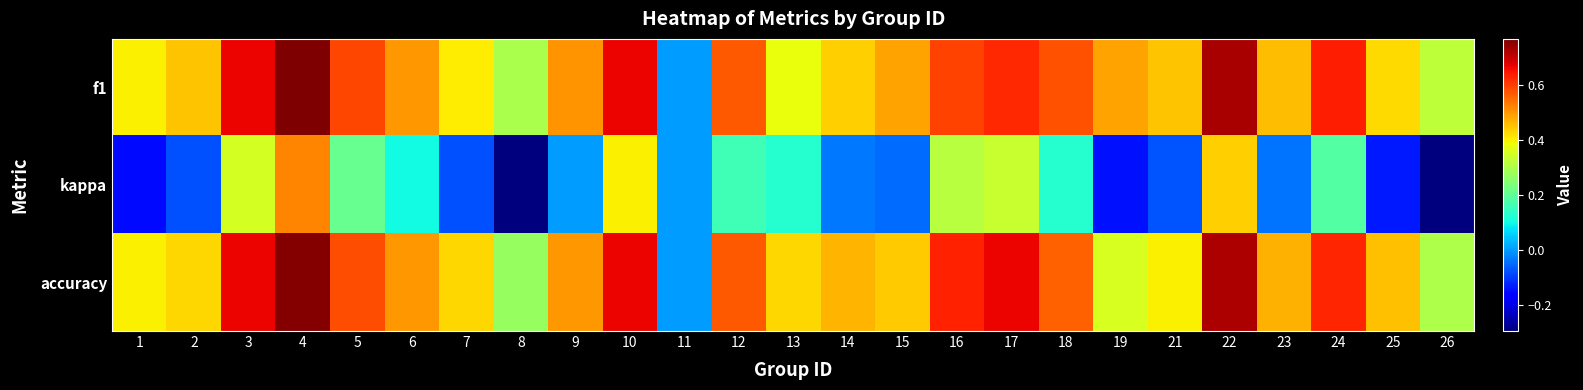

Reading left to right, transcribe all the data shown in this chart.

f1: 1=0.4	2=0.5	3=0.7	4=0.8	5=0.6	6=0.5	7=0.4	8=0.3	9=0.5	10=0.7	11=0.0	12=0.6	13=0.4	14=0.4	15=0.5	16=0.6	17=0.6	18=0.6	19=0.5	21=0.5	22=0.7	23=0.5	24=0.6	25=0.4	26=0.3
kappa: 1=-0.2	2=-0.1	3=0.4	4=0.5	5=0.2	6=0.1	7=-0.1	8=-0.3	9=0.0	10=0.4	11=0.0	12=0.2	13=0.1	14=-0.0	15=-0.0	16=0.3	17=0.3	18=0.1	19=-0.1	21=-0.1	22=0.4	23=-0.0	24=0.2	25=-0.1	26=-0.3
accuracy: 1=0.4	2=0.4	3=0.7	4=0.8	5=0.6	6=0.5	7=0.4	8=0.3	9=0.5	10=0.7	11=0.0	12=0.6	13=0.4	14=0.5	15=0.4	16=0.6	17=0.7	18=0.6	19=0.4	21=0.4	22=0.7	23=0.5	24=0.6	25=0.5	26=0.3